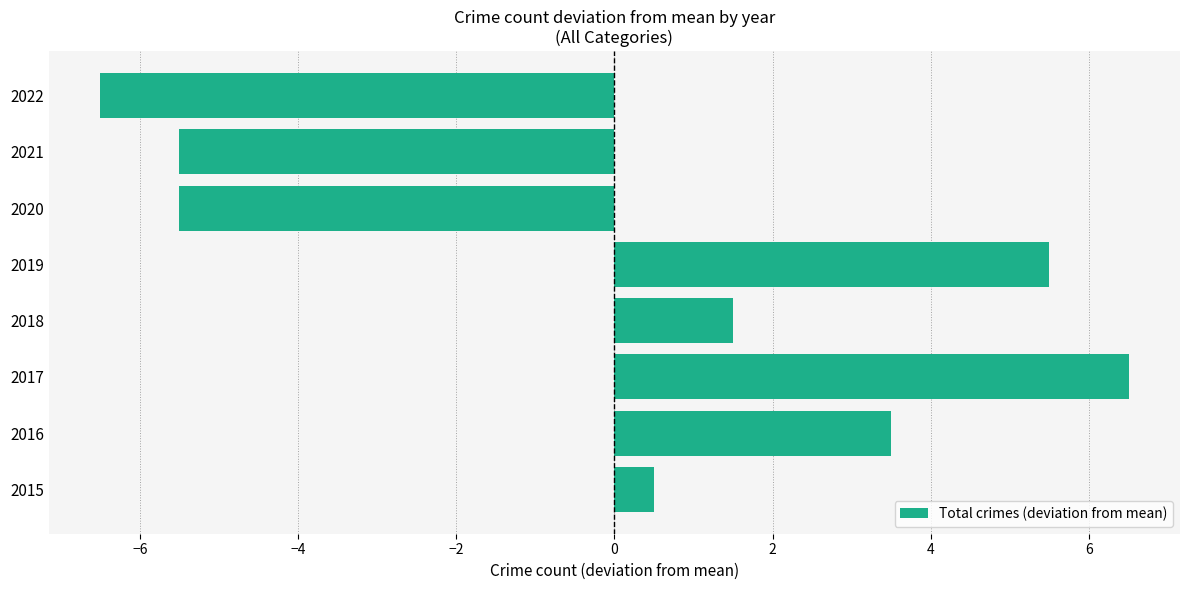

Which category has the lowest value across all series?

2022